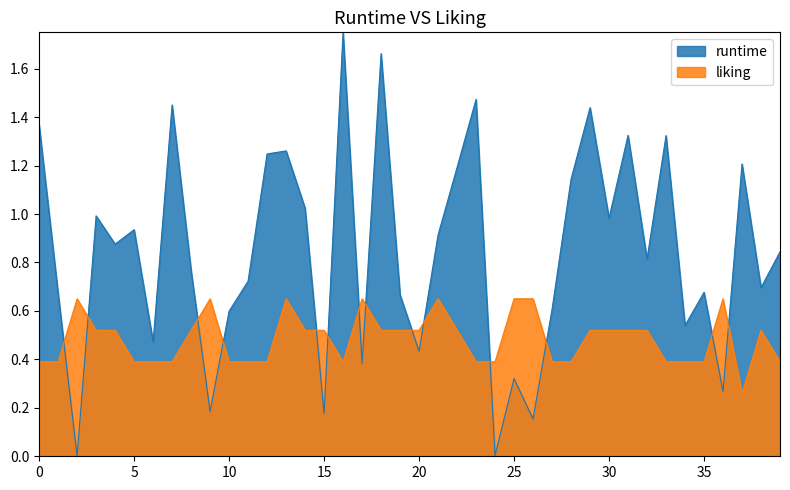

Which series has the largest range (max minus min)?

runtime